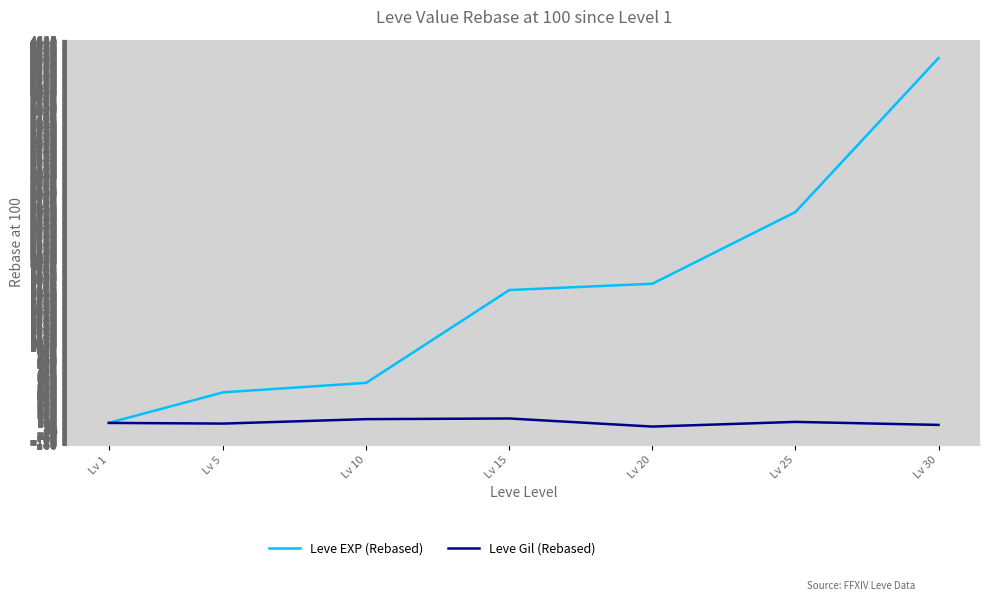

What is the maximum value shown in the chart?

4425.0